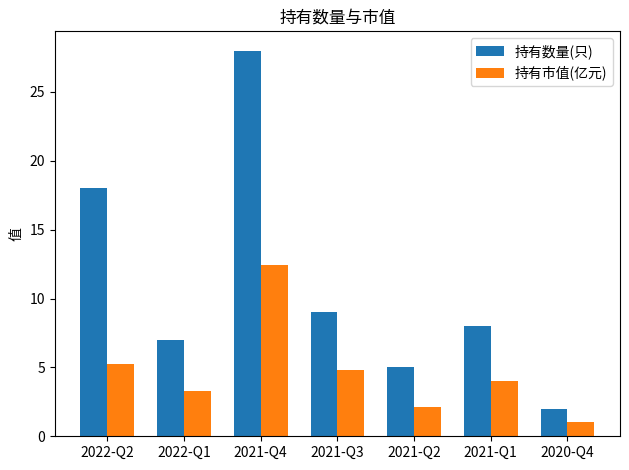

What position from the left is 2021-Q2?

5